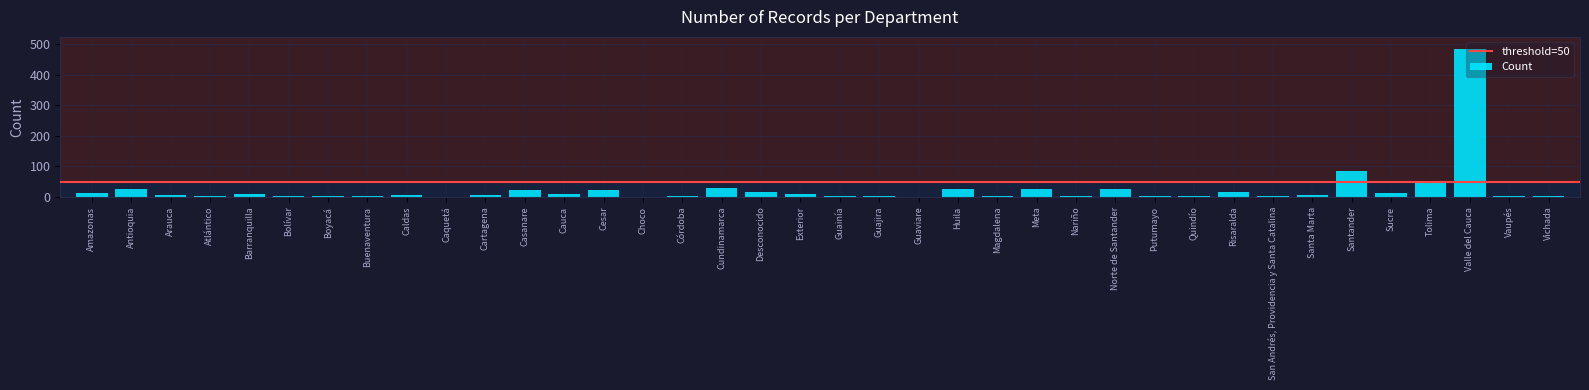

At which label is the value closest to 243?

Santander